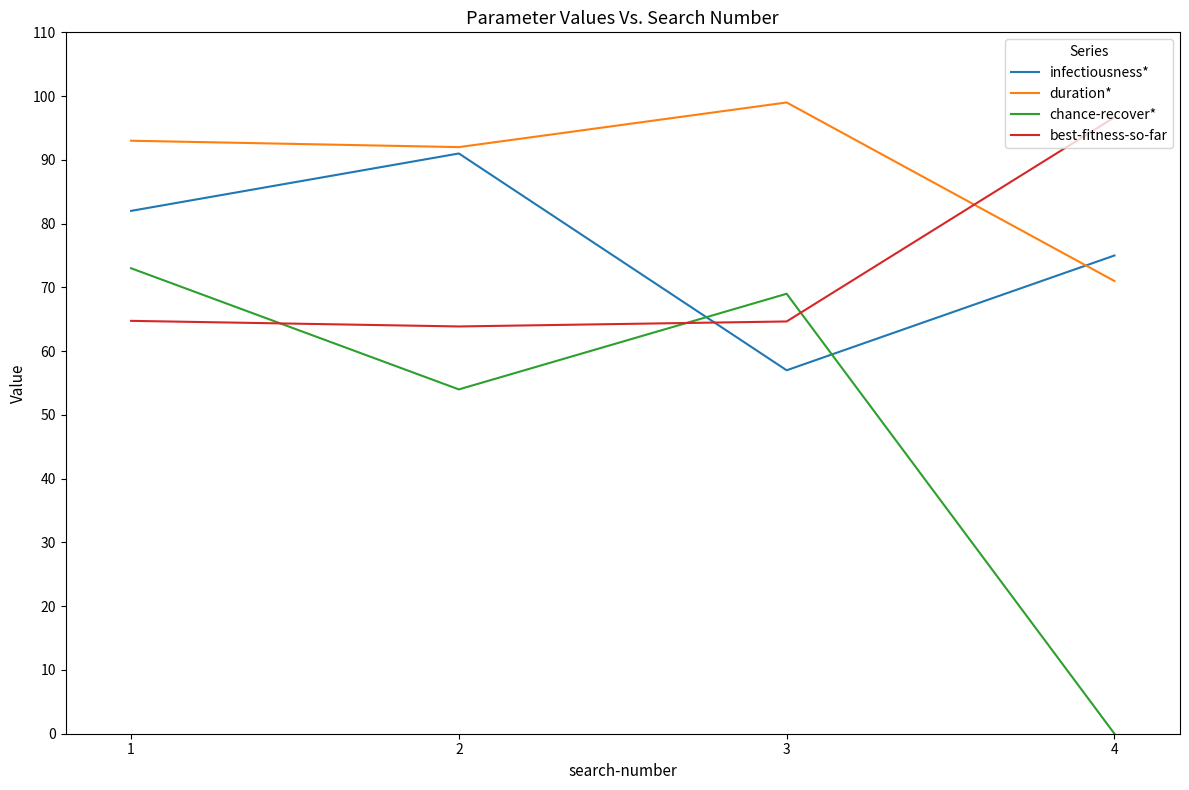

How many intersections are there between infectiousness* and chance-recover*?

2